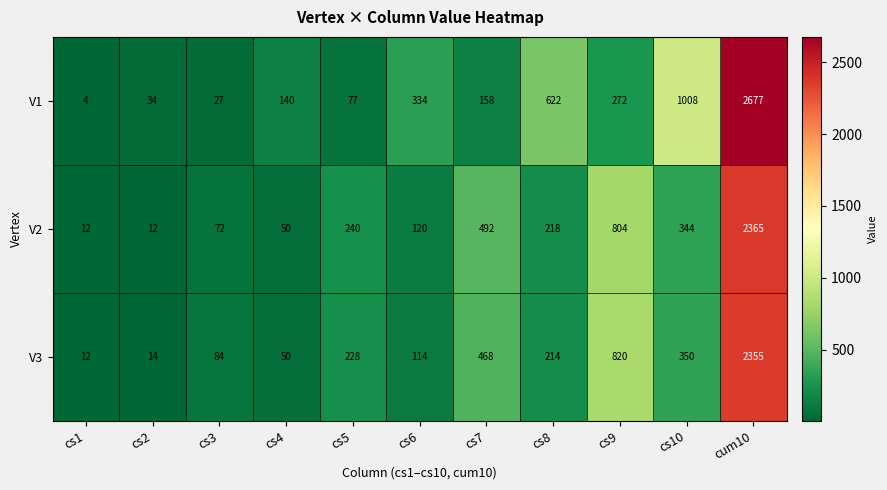

Count the number of data series in this chart.

3